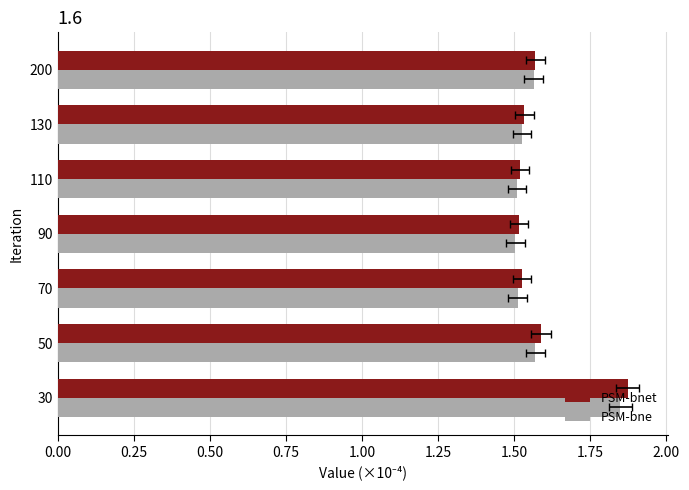

How many bars are there in each group?

2